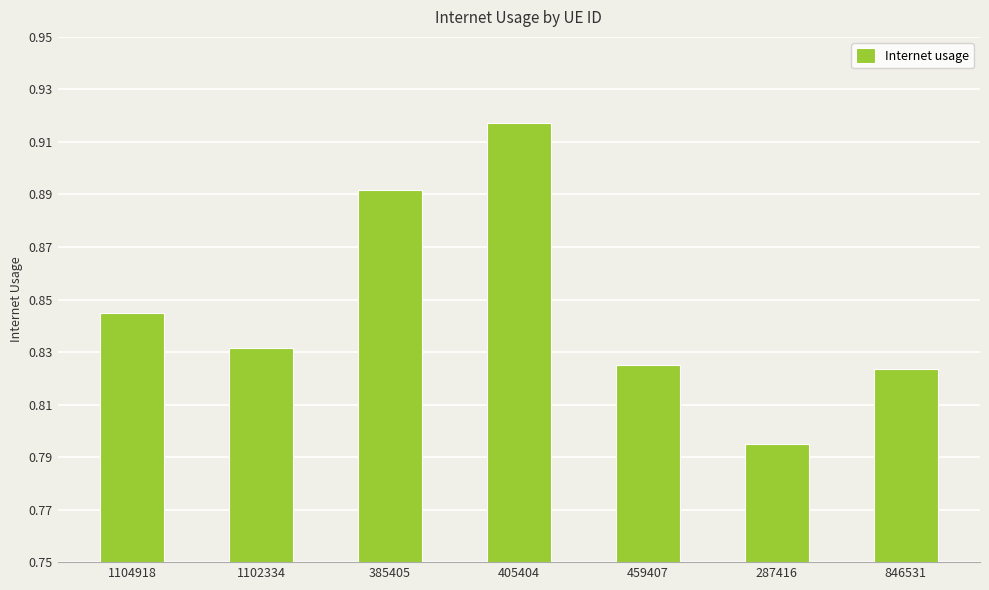

Where is the data nearest to the value 0?

287416